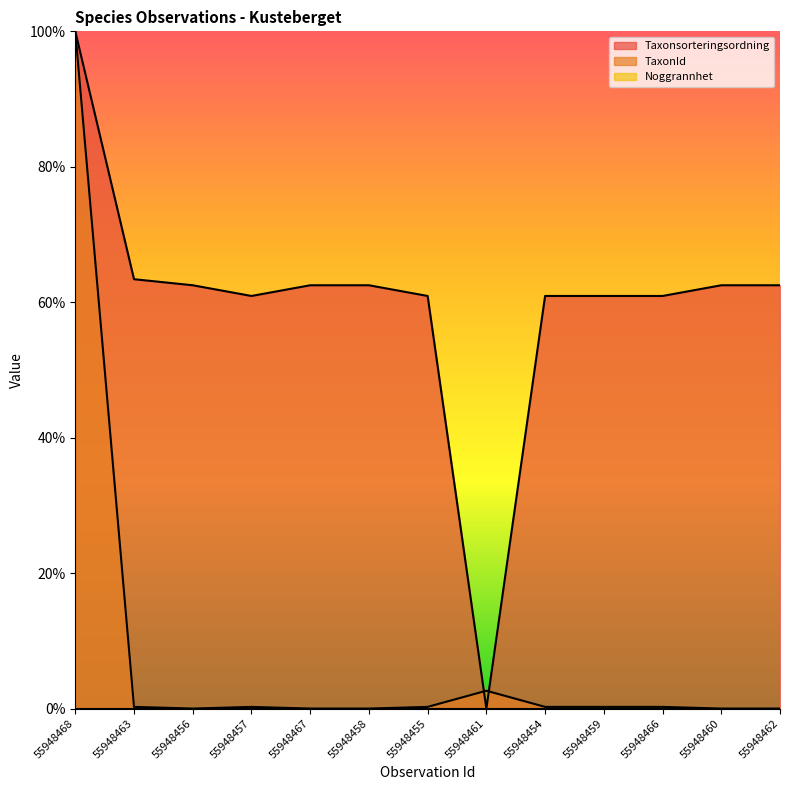

What is the sum of the TaxonId values at 55948454 and 55948457?

0.5